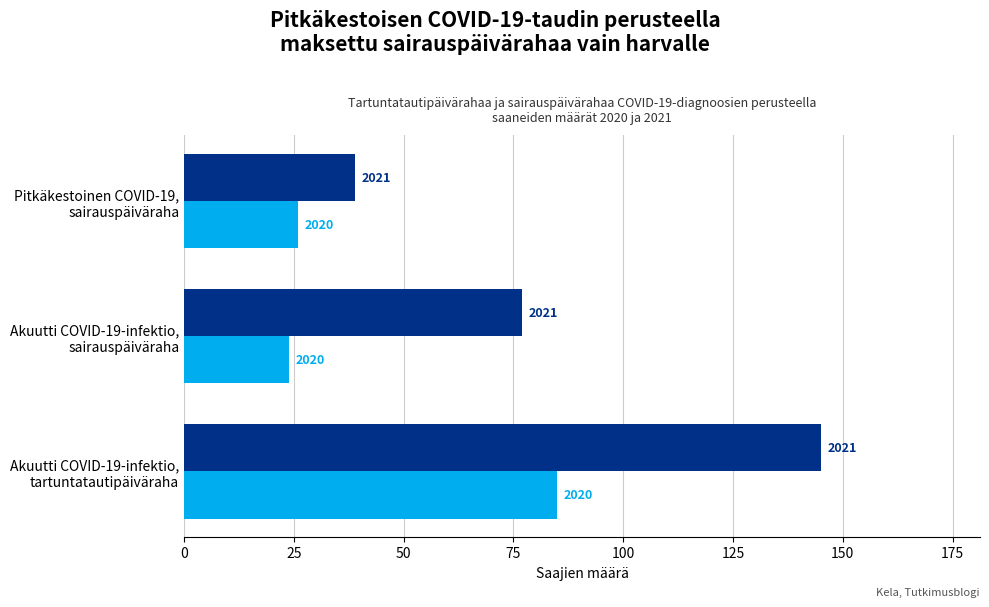

How many groups of bars are there?

3